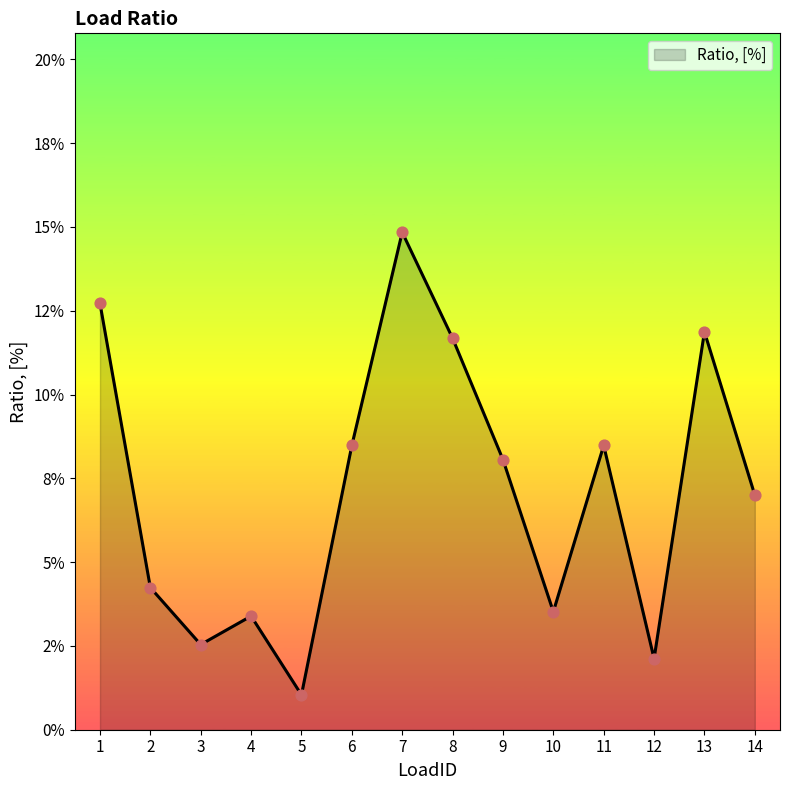

Does the chart have visible grid lines?

No